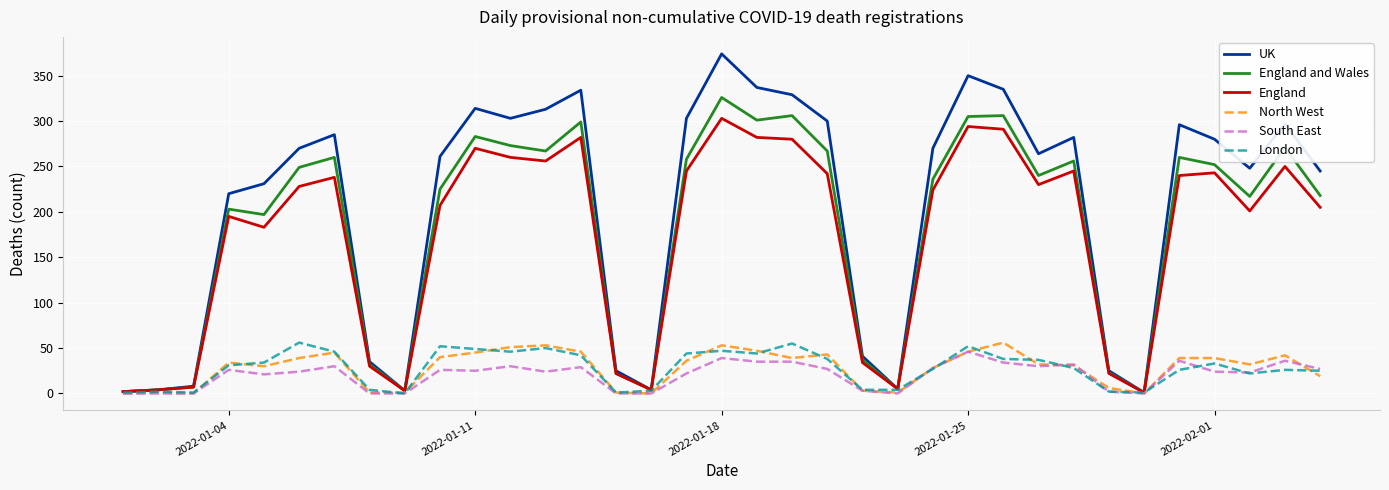

What is the maximum value shown in the chart?

374